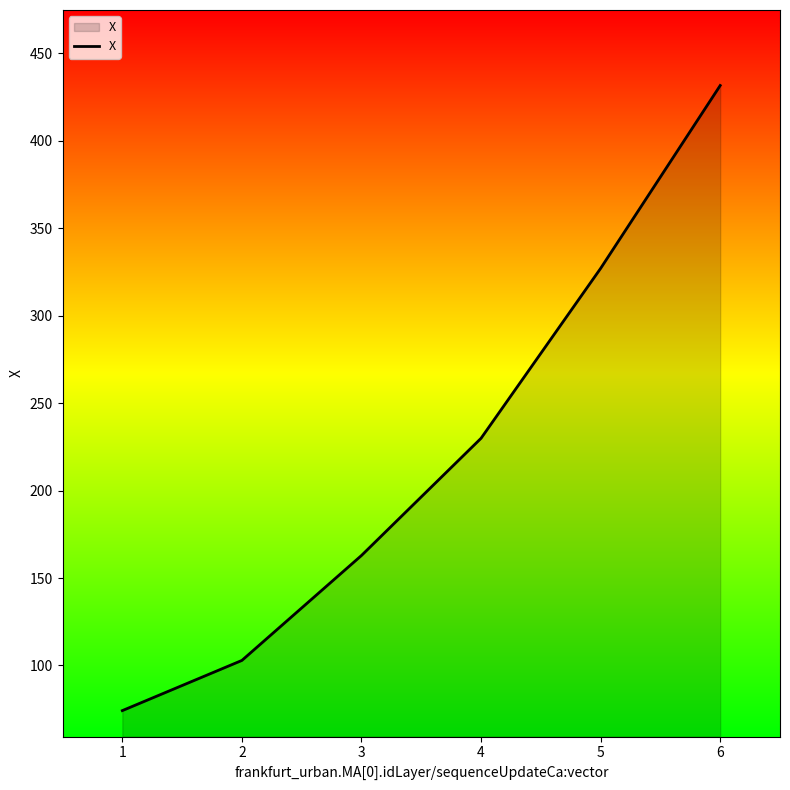

The chart shows a value of 229.9 at 4. True or false?

True